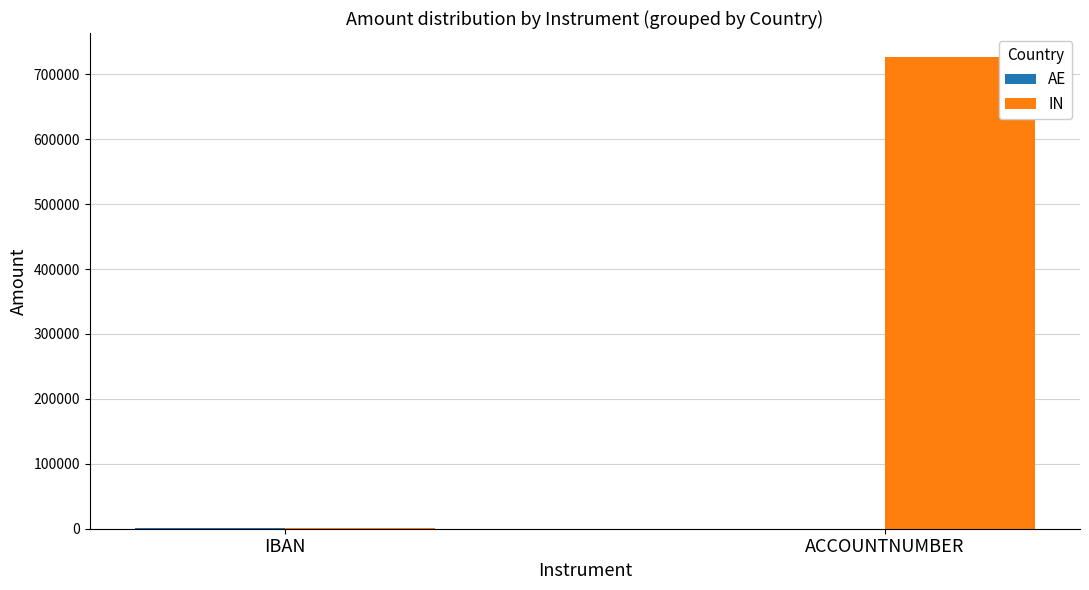

True or false: IN has a value of 727200 at ACCOUNTNUMBER.

True